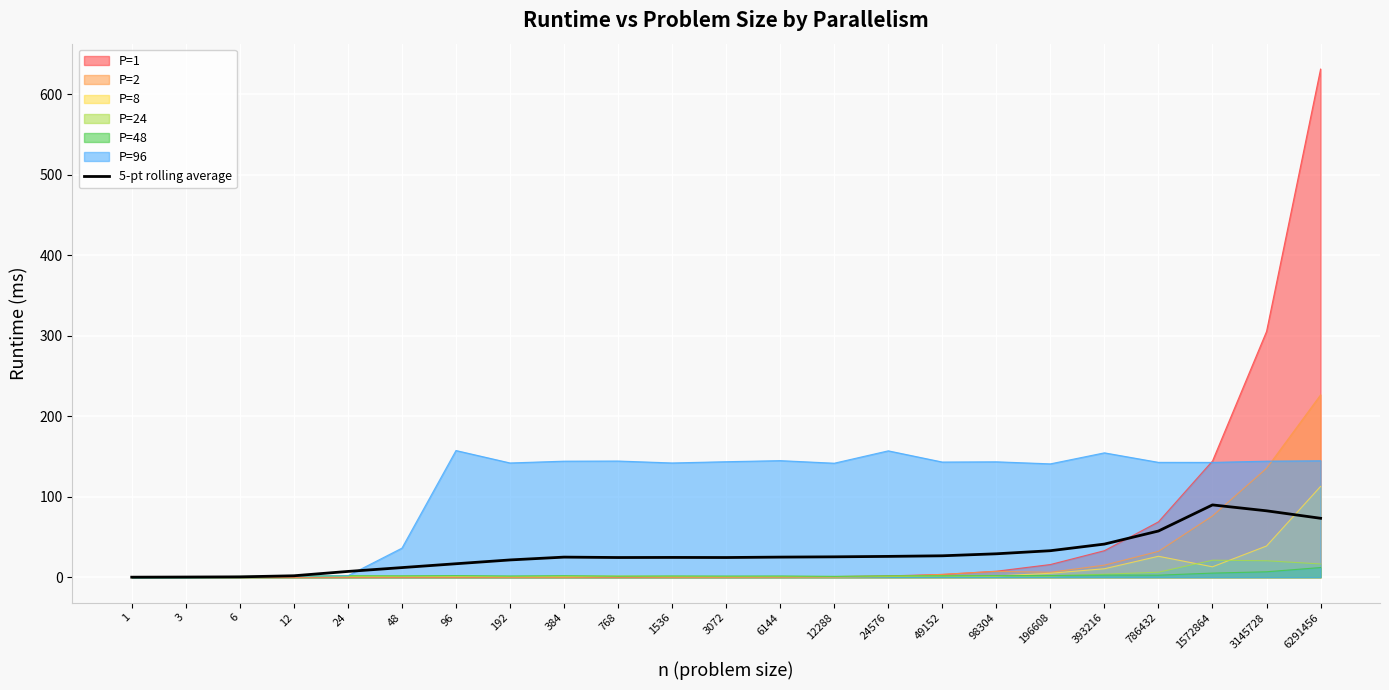

Reading left to right, list all the values displayed in this chart.

1=0.1	3=0.3	6=0.5	12=1.8	24=7.2	48=12.0	96=16.8	192=21.5	384=25.0	768=24.5	1536=24.6	3072=24.5	6144=25.0	12288=25.4	24576=25.9	49152=26.7	98304=29.1	196608=33.0	393216=41.2	786432=57.4	1572864=89.9	3145728=82.6	6291456=73.3